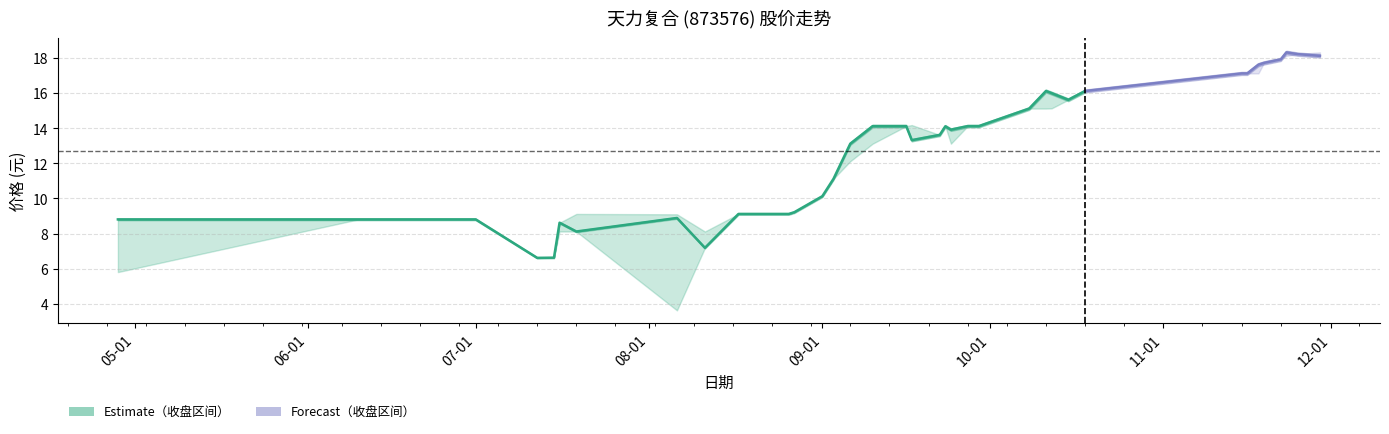

Reading left to right, transcribe all the data shown in this chart.

收盘: 2021-04-28=8.8	2021-06-10=8.8	2021-06-22=8.8	2021-07-01=8.8	2021-07-12=6.6	2021-07-15=6.6	2021-07-16=8.6	2021-07-19=8.1	2021-08-06=8.9	2021-08-11=7.2	2021-08-17=9.1	2021-08-18=9.1	2021-08-24=9.1	2021-08-26=9.1	2021-08-27=9.2	2021-09-01=10.1	2021-09-03=11.1	2021-09-06=13.1	2021-09-10=14.1	2021-09-16=14.1	2021-09-17=13.3	2021-09-22=13.6	2021-09-23=14.1	2021-09-24=13.9	2021-09-27=14.1	2021-09-28=14.1	2021-09-29=14.1	2021-10-08=15.1	2021-10-11=16.1	2021-10-12=16.0	2021-10-15=15.6	2021-10-18=16.1	2021-11-15=17.1	2021-11-16=17.1	2021-11-18=17.6	2021-11-19=17.7	2021-11-22=17.9	2021-11-23=18.3	2021-11-25=18.2	2021-11-29=18.1
最高: 2021-04-28=8.8	2021-06-10=8.8	2021-06-22=8.8	2021-07-01=8.8	2021-07-12=6.6	2021-07-15=6.6	2021-07-16=8.6	2021-07-19=9.1	2021-08-06=9.1	2021-08-11=8.1	2021-08-17=9.1	2021-08-18=9.1	2021-08-24=9.1	2021-08-26=9.1	2021-08-27=9.2	2021-09-01=10.1	2021-09-03=11.1	2021-09-06=13.1	2021-09-10=14.1	2021-09-16=14.1	2021-09-17=14.2	2021-09-22=13.6	2021-09-23=14.1	2021-09-24=13.9	2021-09-27=14.1	2021-09-28=14.1	2021-09-29=14.1	2021-10-08=15.1	2021-10-11=16.1	2021-10-12=16.0	2021-10-15=15.6	2021-10-18=16.1	2021-11-15=17.1	2021-11-16=17.1	2021-11-18=17.6	2021-11-19=17.7	2021-11-22=17.9	2021-11-23=18.3	2021-11-25=18.2	2021-11-29=18.3
最低: 2021-04-28=5.8	2021-06-10=8.8	2021-06-22=8.8	2021-07-01=8.8	2021-07-12=6.6	2021-07-15=6.6	2021-07-16=8.1	2021-07-19=8.1	2021-08-06=3.6	2021-08-11=7.2	2021-08-17=9.1	2021-08-18=9.1	2021-08-24=9.1	2021-08-26=9.1	2021-08-27=9.2	2021-09-01=10.1	2021-09-03=11.1	2021-09-06=12.1	2021-09-10=13.1	2021-09-16=14.1	2021-09-17=13.3	2021-09-22=13.6	2021-09-23=14.1	2021-09-24=13.1	2021-09-27=14.1	2021-09-28=14.1	2021-09-29=14.1	2021-10-08=15.1	2021-10-11=15.1	2021-10-12=15.1	2021-10-15=15.6	2021-10-18=16.1	2021-11-15=17.1	2021-11-16=17.1	2021-11-18=17.1	2021-11-19=17.7	2021-11-22=17.9	2021-11-23=18.1	2021-11-25=18.2	2021-11-29=18.1